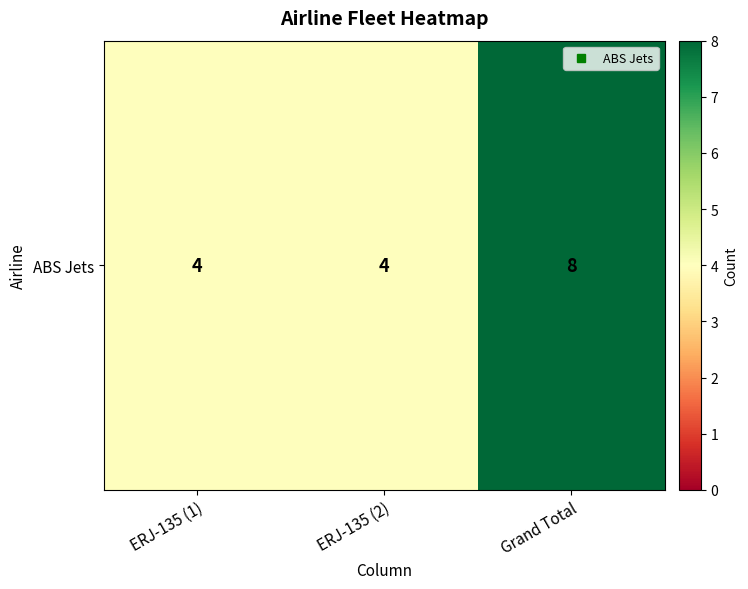

Which label corresponds to the smallest value in the chart?

ERJ-135 (1)